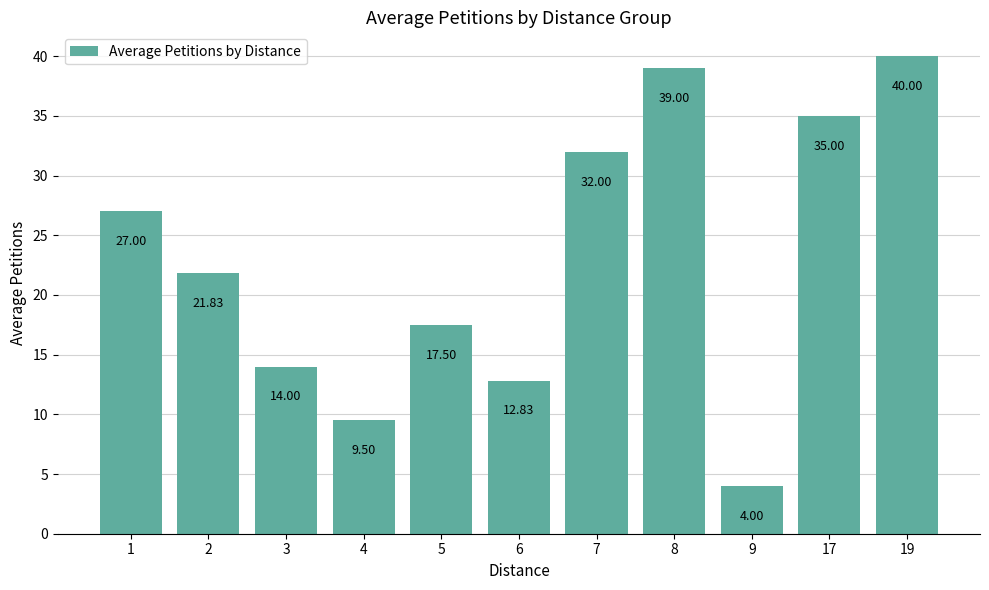

List the labels in order of value, smallest first.

9, 4, 6, 3, 5, 2, 1, 7, 17, 8, 19